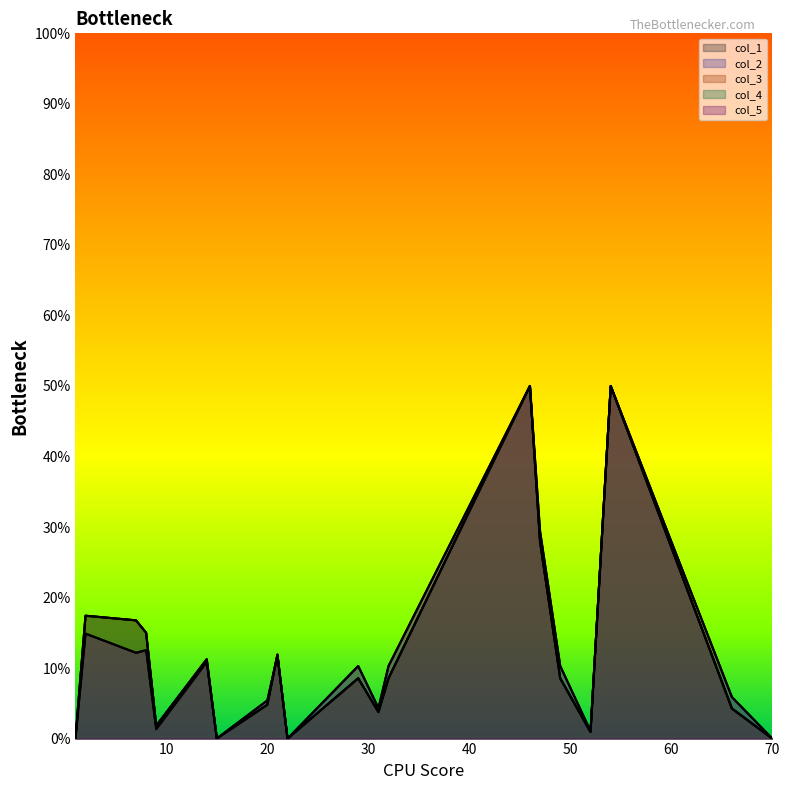

Which has a higher value, 1 or 22?

22